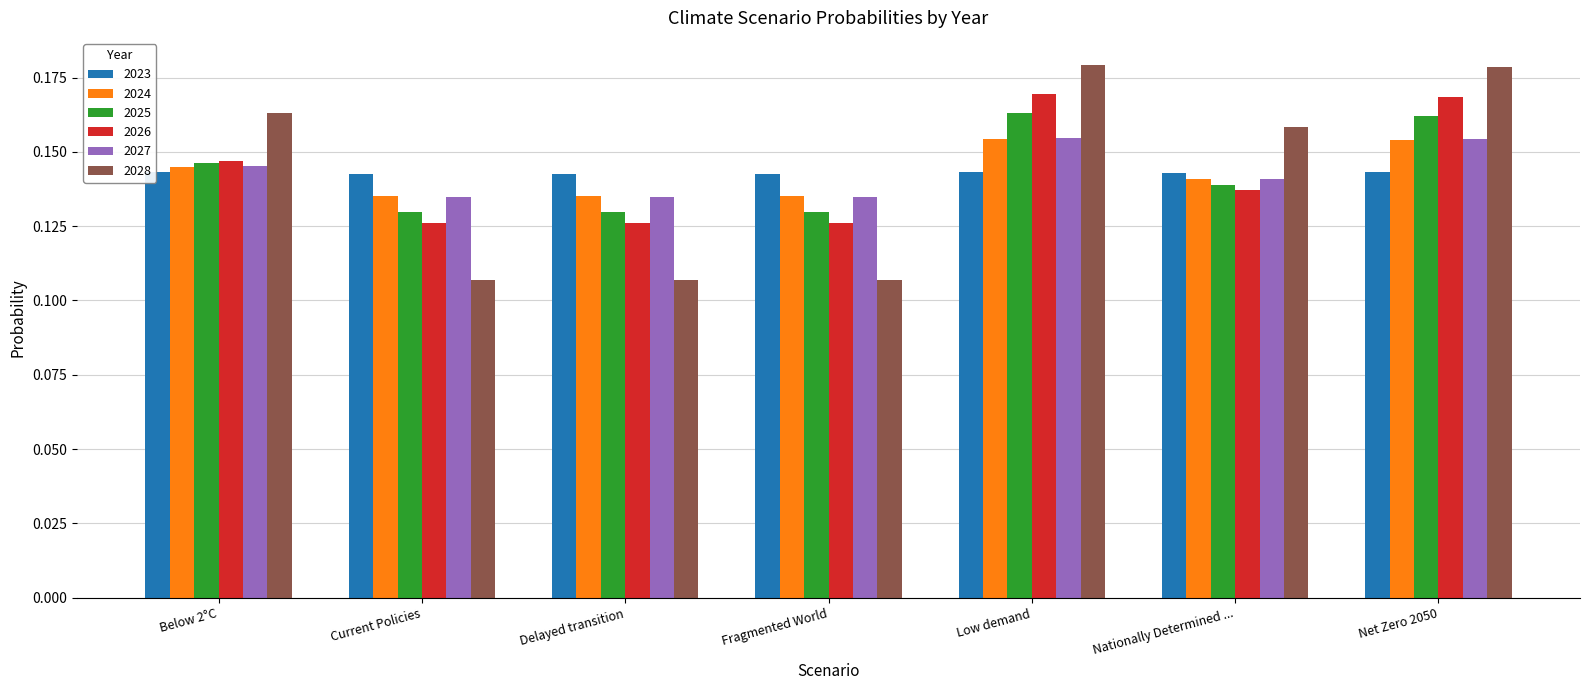

Which series has the widest spread of values?

2028